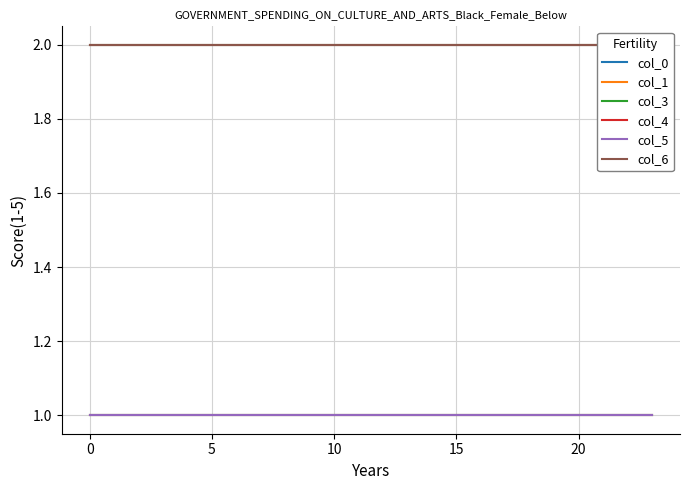

Reading left to right, what are all the values shown in this chart?

col_0: 2	2	2	2	2	2	2	2	2	2	2	2	2	2	2	2	2	2	2	2	2	2	2	2
col_1: 2	2	2	2	2	2	2	2	2	2	2	2	2	2	2	2	2	2	2	2	2	2	2	2
col_3: 1	1	1	1	1	1	1	1	1	1	1	1	1	1	1	1	1	1	1	1	1	1	1	1
col_4: 1	1	1	1	1	1	1	1	1	1	1	1	1	1	1	1	1	1	1	1	1	1	1	1
col_5: 1	1	1	1	1	1	1	1	1	1	1	1	1	1	1	1	1	1	1	1	1	1	1	1
col_6: 2	2	2	2	2	2	2	2	2	2	2	2	2	2	2	2	2	2	2	2	2	2	2	2